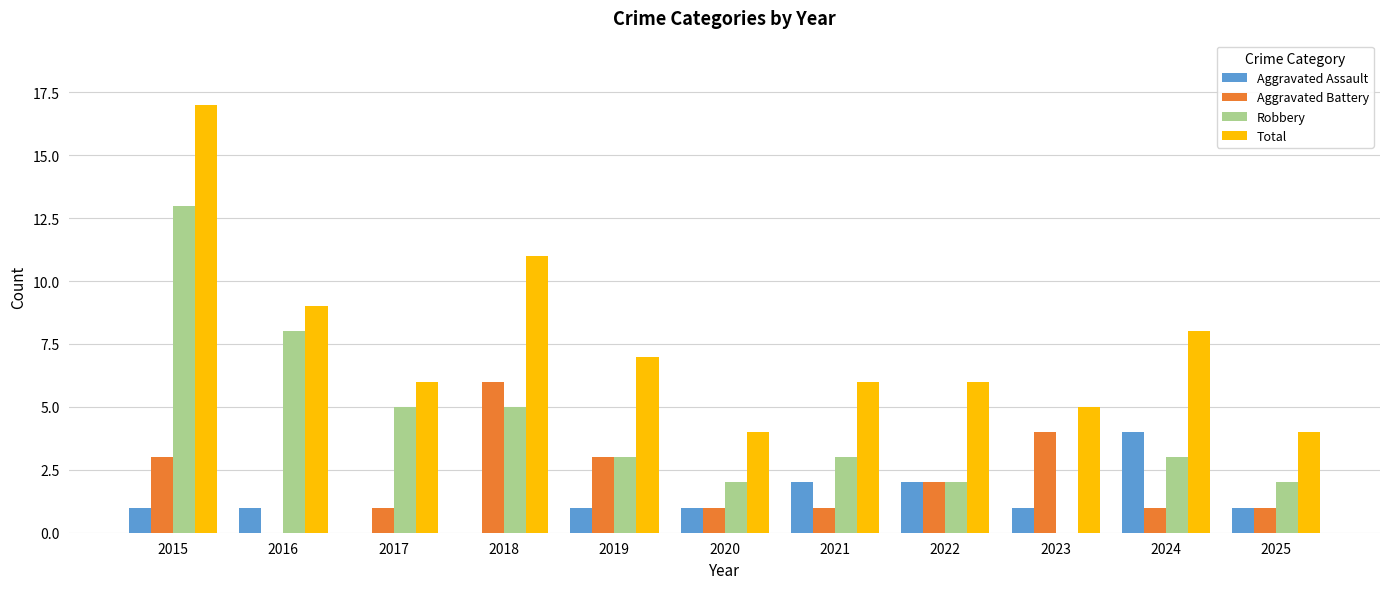

True or false: Aggravated Battery has a value of 1 at 2017.

True